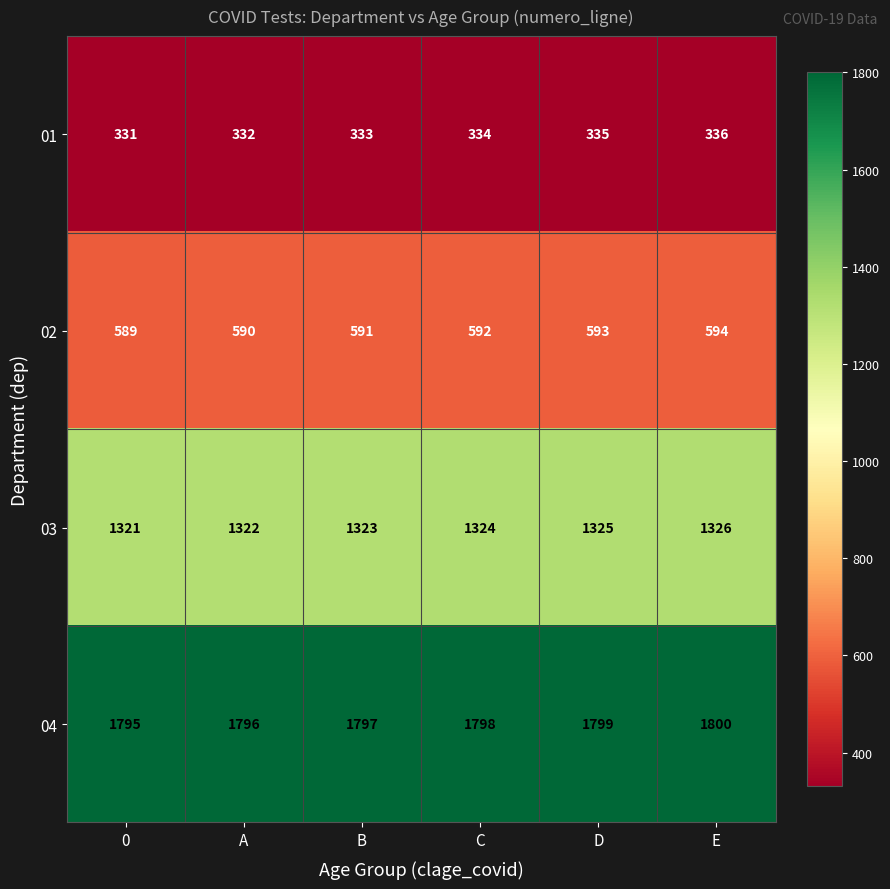

True or false: 03 has a value of 1326 at E.

True